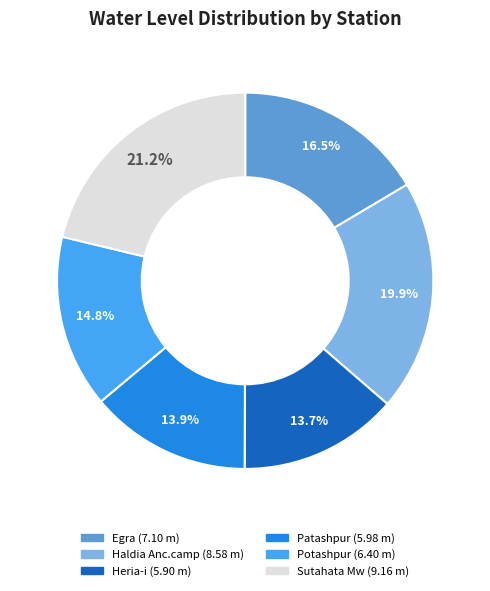

What is the total percentage of Haldia Anc.camp and Heria-i?

33.6%